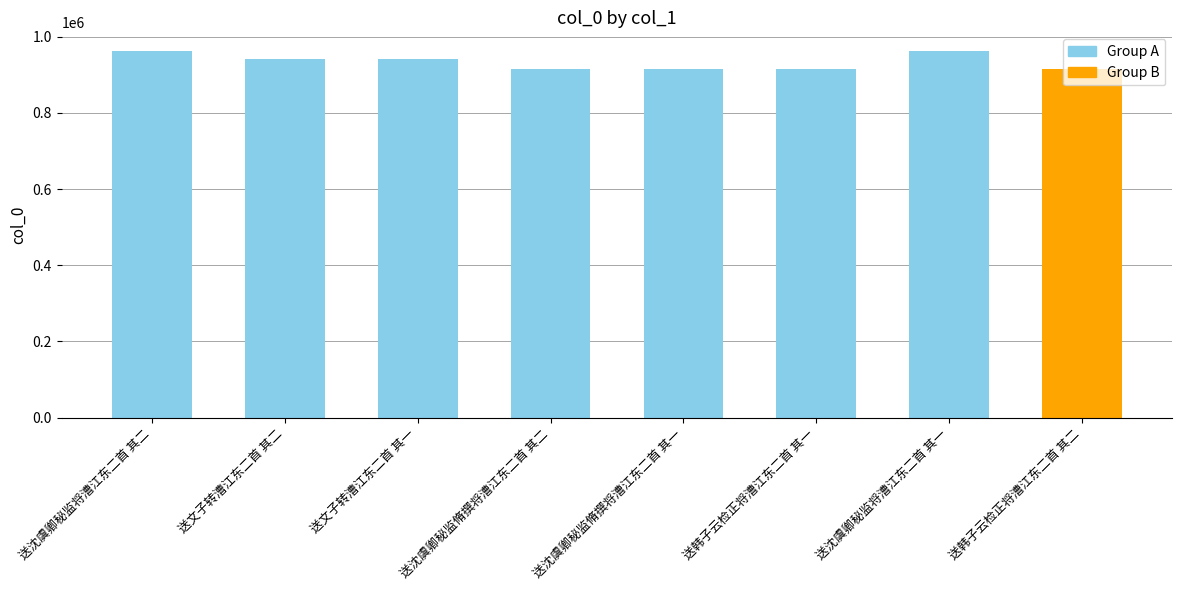

Is it true that the value at 送韩子云检正将漕江东二首 其二 is 378964?

False